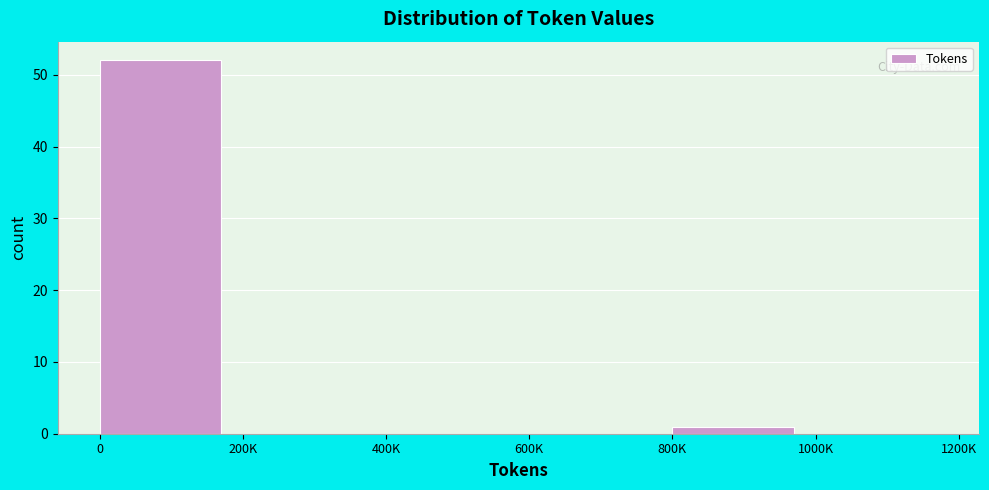

Reading right to left, extract all data points from this chart.

1000K=0	800K=1	600K=0	400K=0	200K=0	0=52